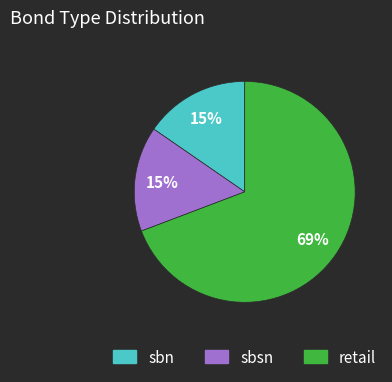

How many slices are in this pie chart?

3